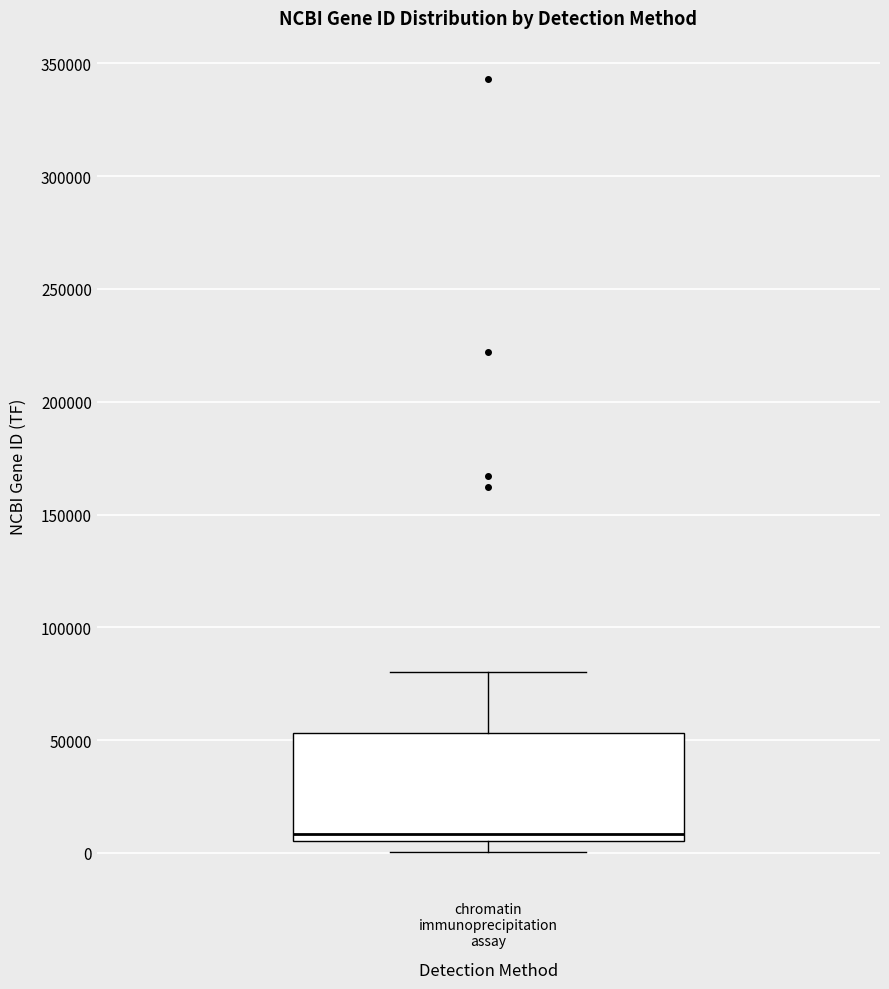

Where does the median line of the box for chromatin immunoprecipitation assay sit on the y-axis? The values are not printed on the chart, so give them approximately, as read against the axis.

10000